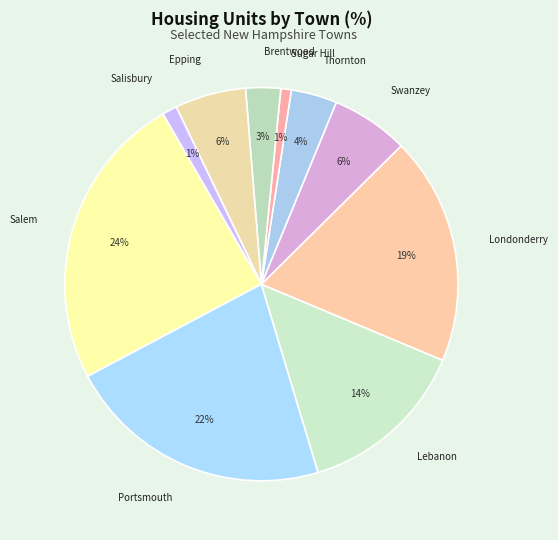

Does Londonderry account for over 50% of the chart?

No